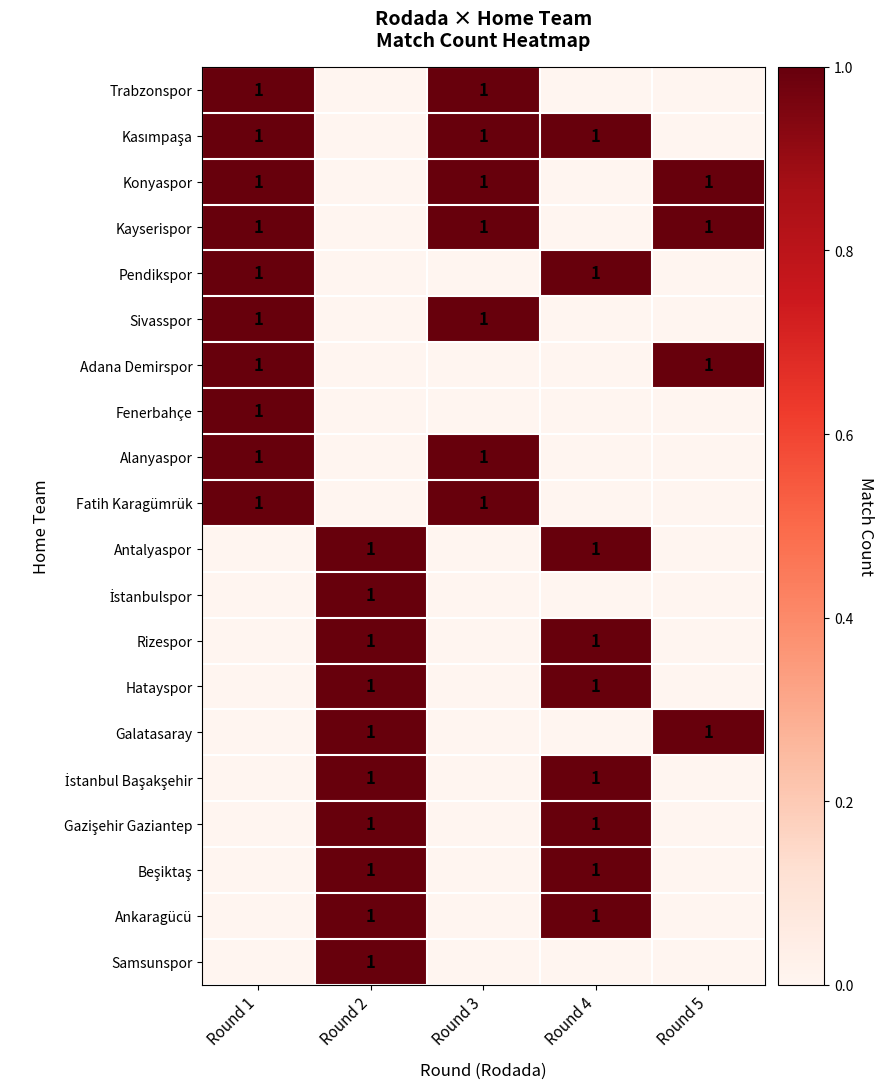

Is it true that Galatasaray equals 1 at Round 5?

True